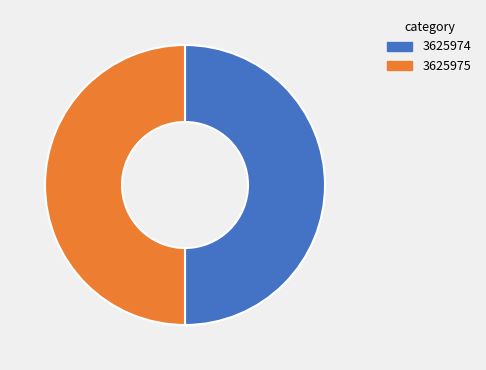

The 3625974 slice represents 45% of the pie. True or false?

False